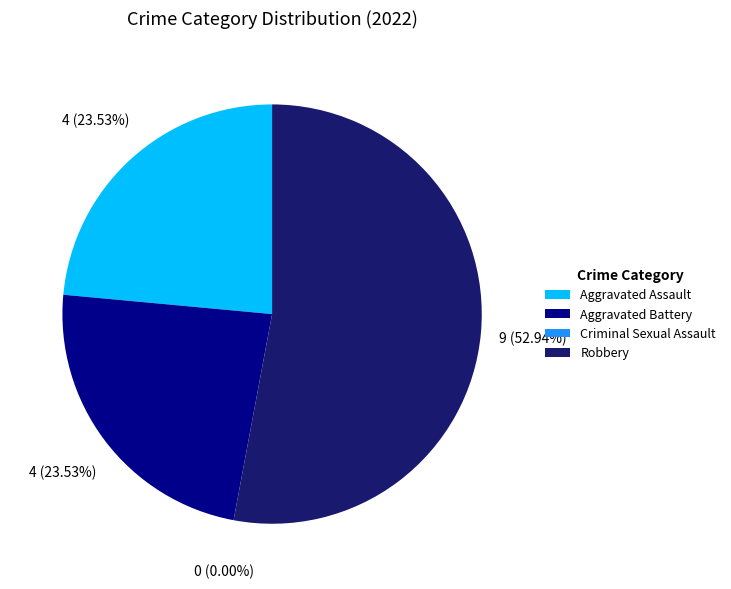

What percentage is the Robbery slice, to the nearest percent?

53%